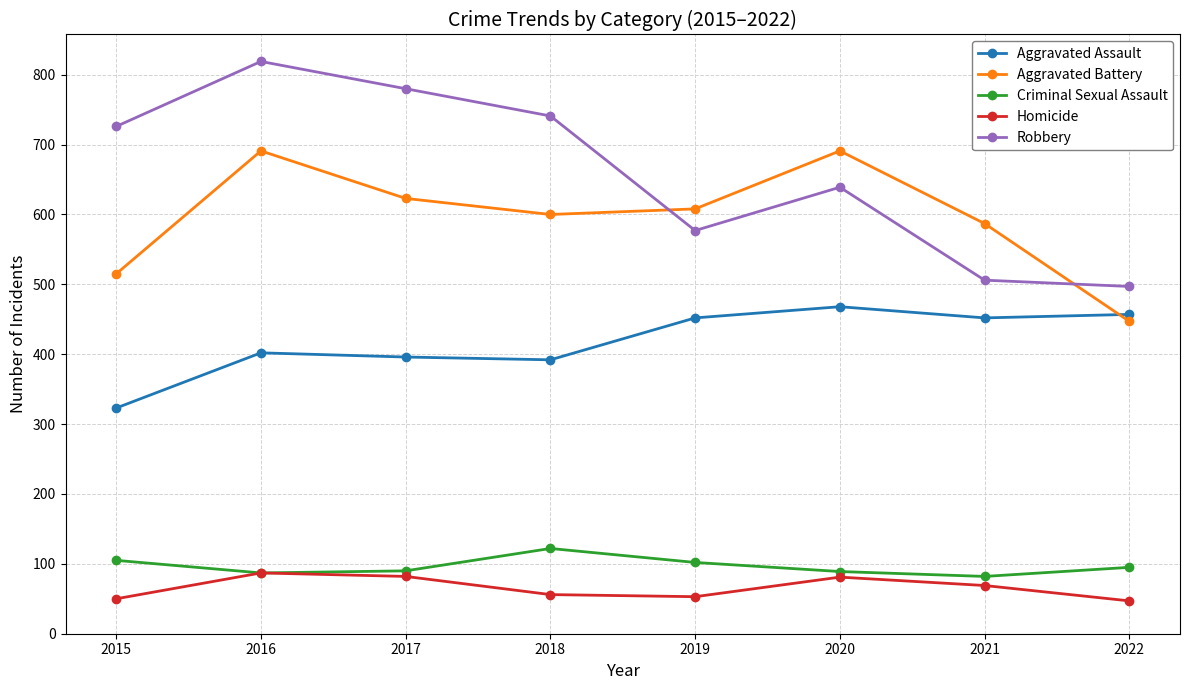

What is the value of the Criminal Sexual Assault point at the 8th from the left?

95